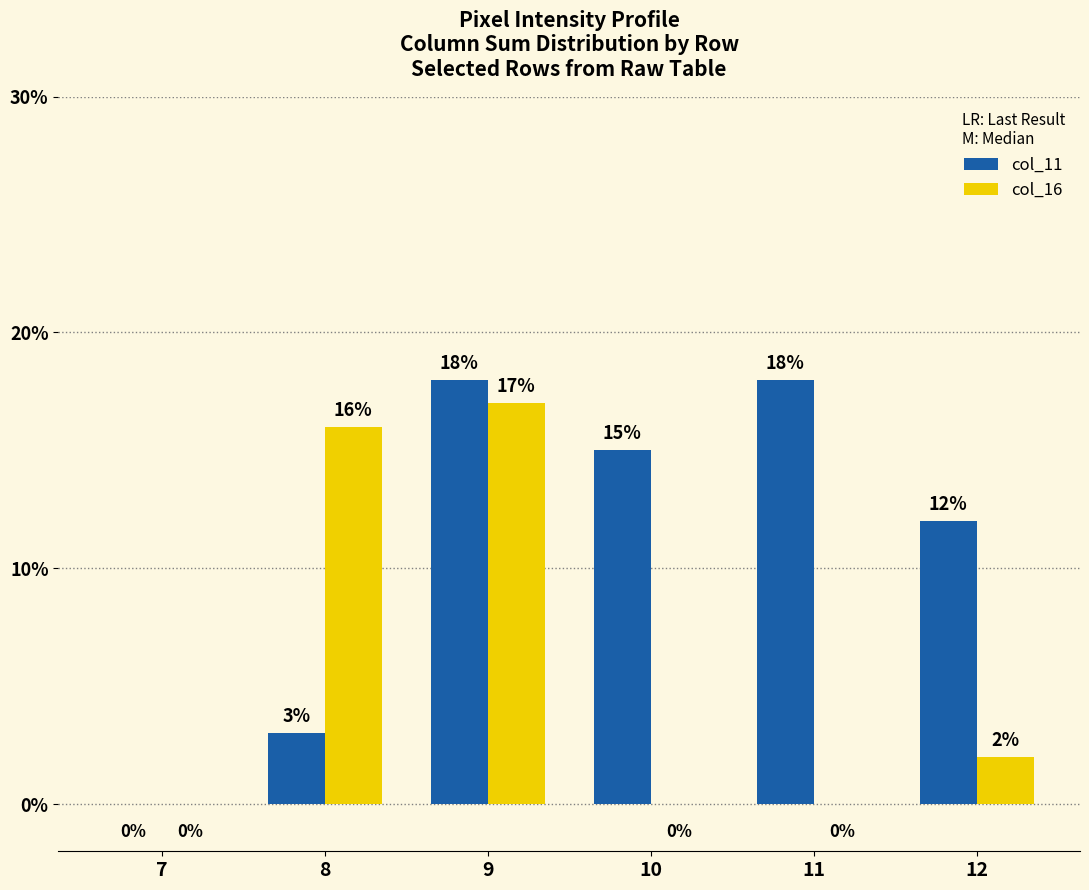

Is it true that col_16 equals 4 at 9?

False